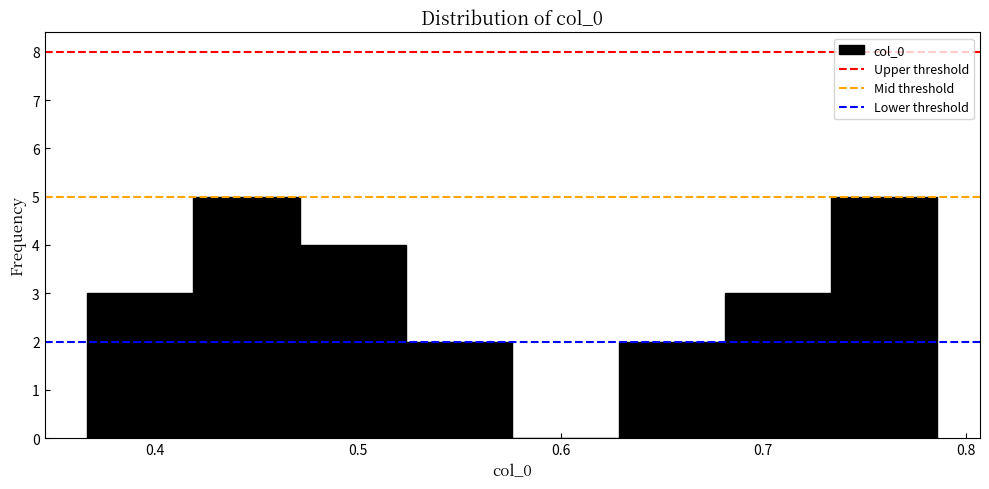

Reading left to right, list every bar in this chart as the range it spans on the x-axis followed by its height. Neither the bar edges nor the heights are printed on the chart, so give them approximately, as read against the axes.

0.37 to 0.42: 3
0.42 to 0.47: 5
0.47 to 0.52: 4
0.52 to 0.58: 2
0.58 to 0.63: 0
0.63 to 0.68: 2
0.68 to 0.73: 3
0.73 to 0.79: 5